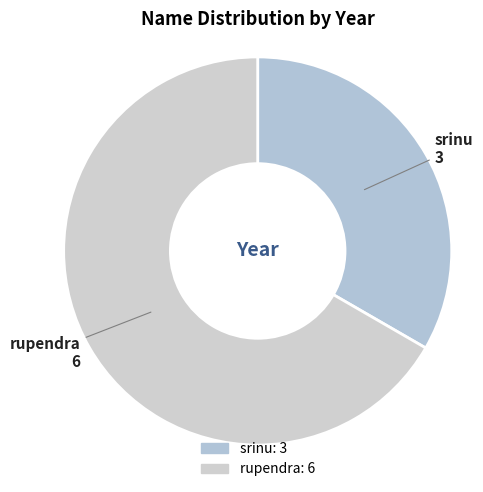

What is the largest slice in the pie chart?

rupendra